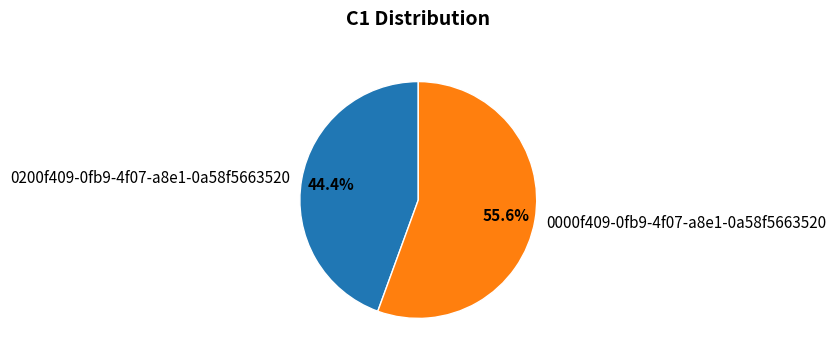

Does any single category account for the majority?

Yes